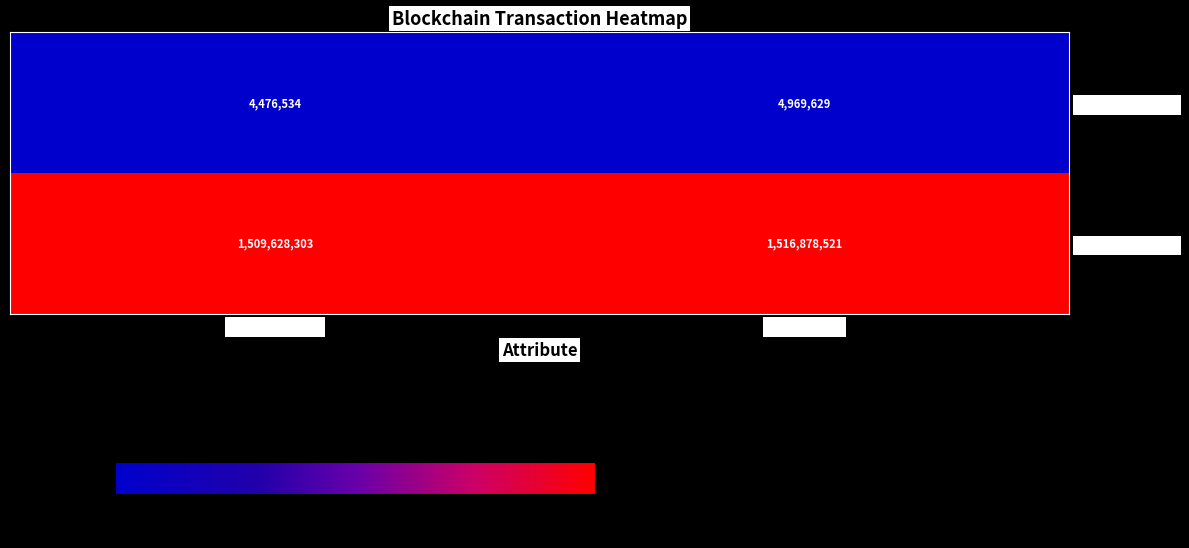

What is the total value across all series at timeStamp?

1521848150